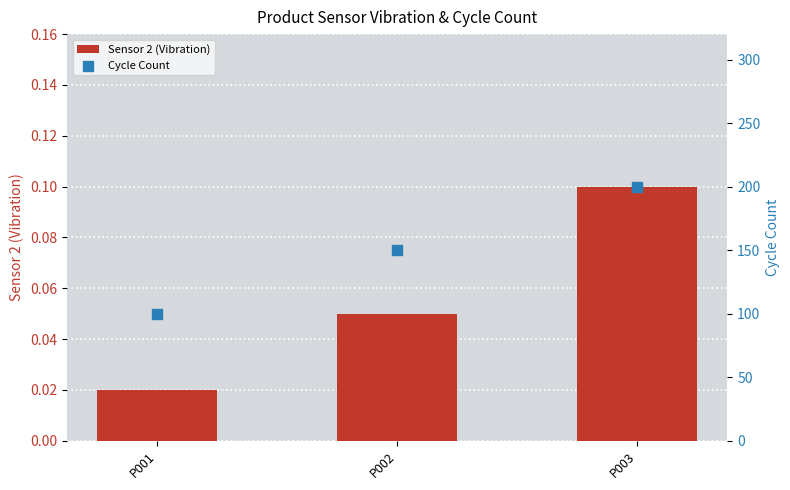

Which series has the largest total across all categories?

Cycle Count